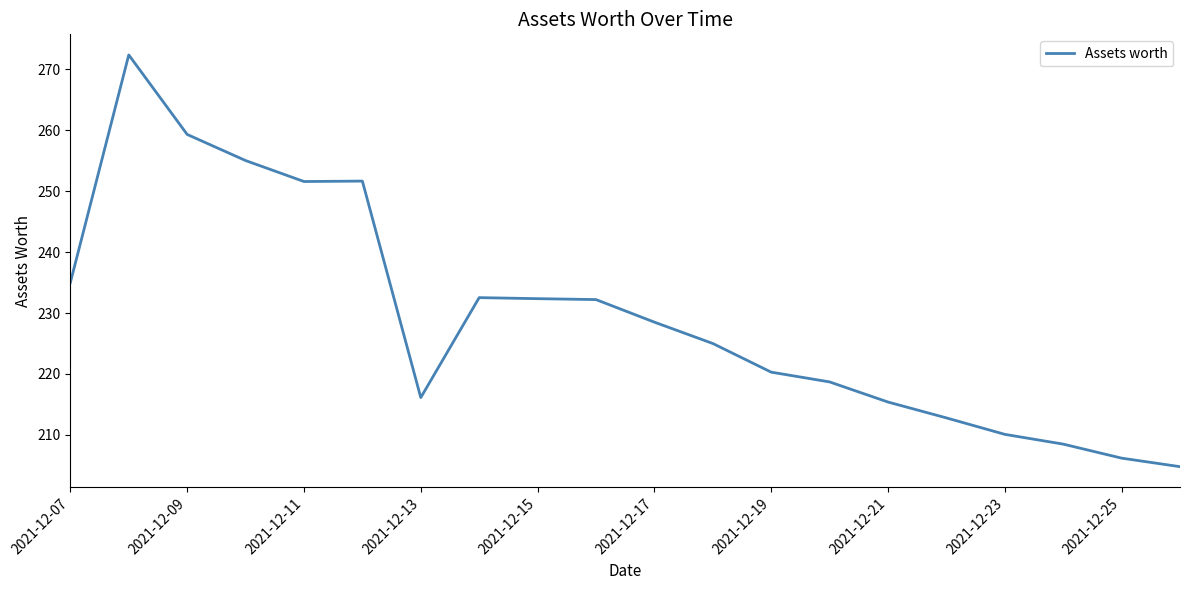

What is the greatest value displayed?

272.3